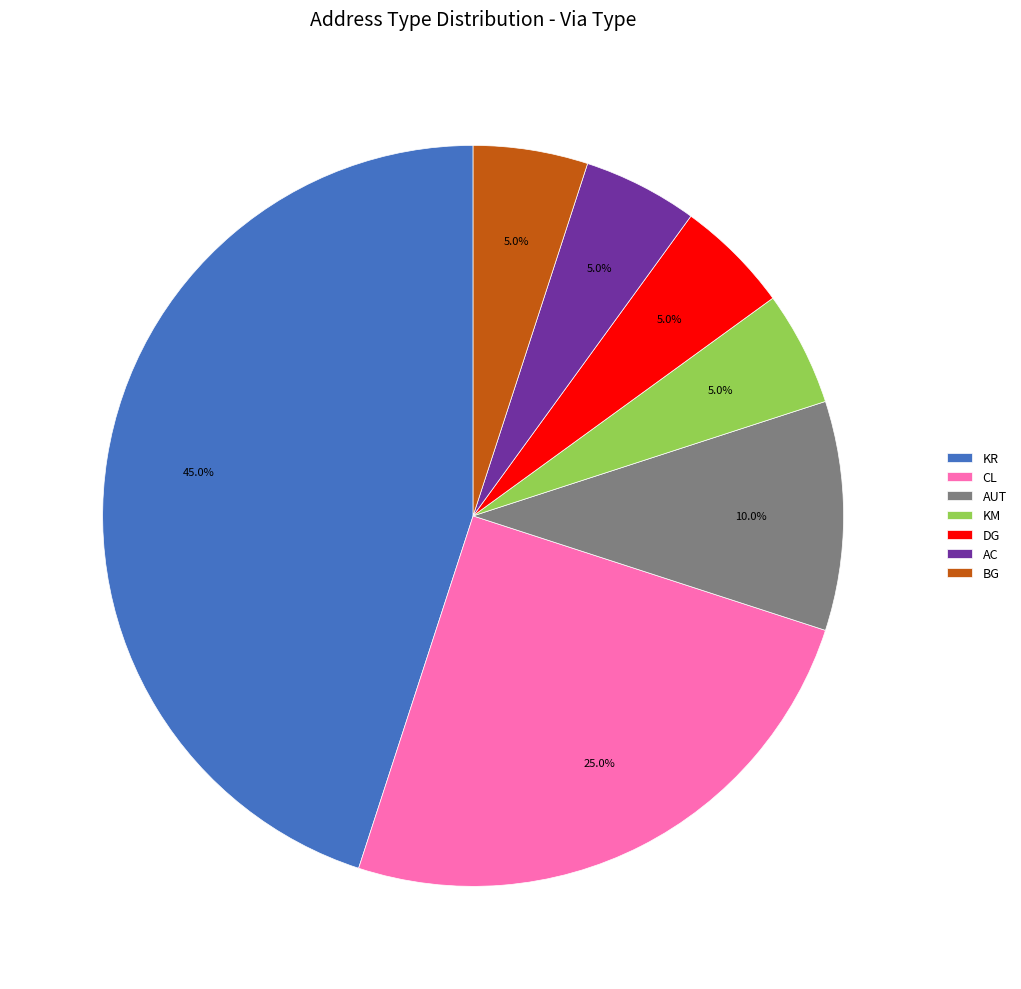

Which has a higher value, AUT or AC?

AUT